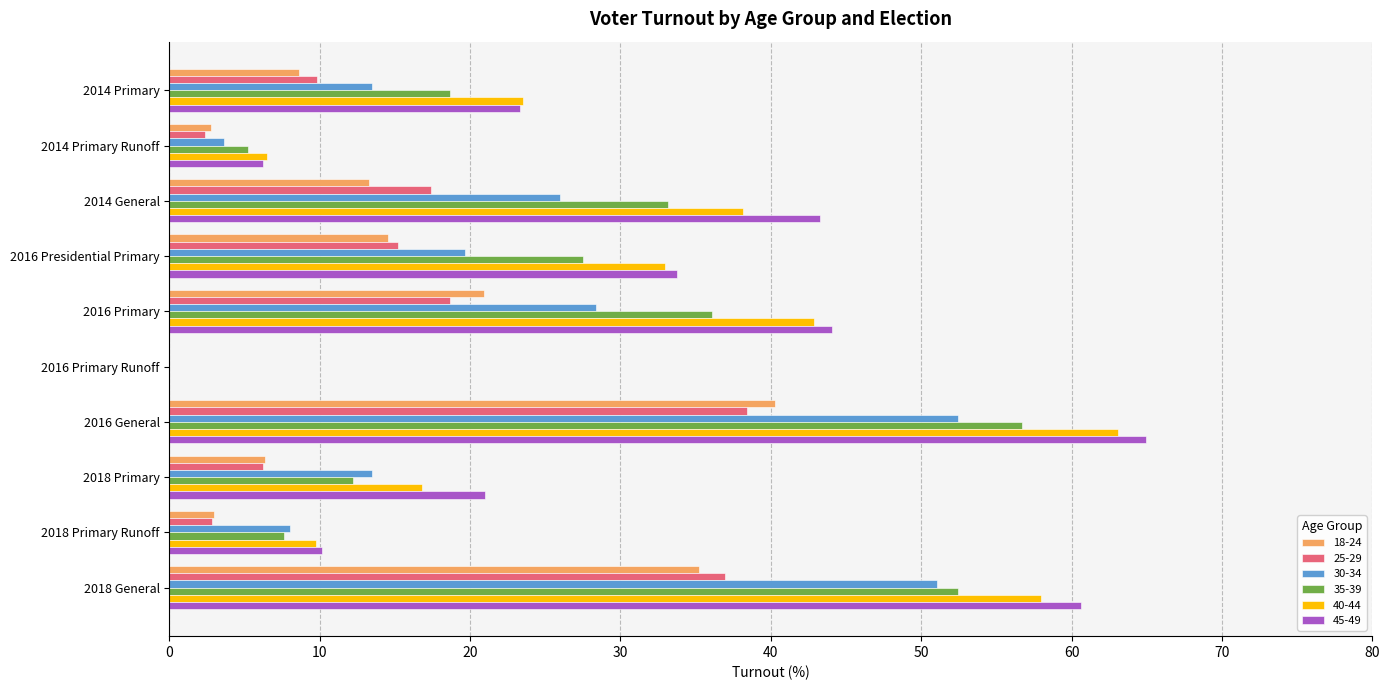

What is the maximum value shown in the chart?

65.0